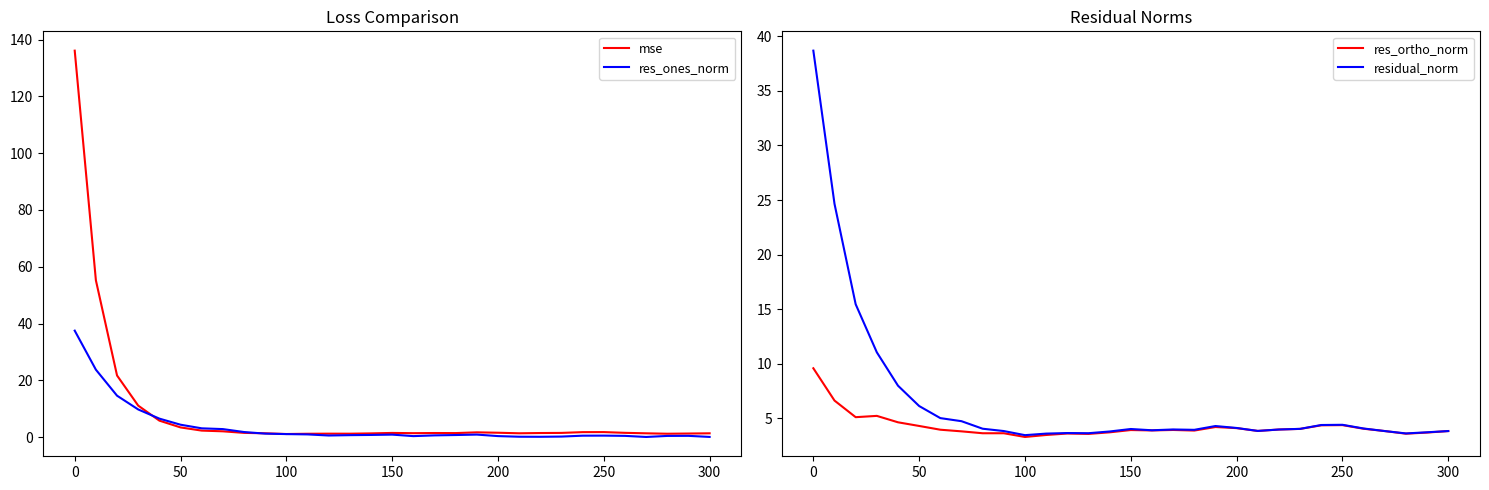

True or false: mse has a value of 1.3 at 300.

True